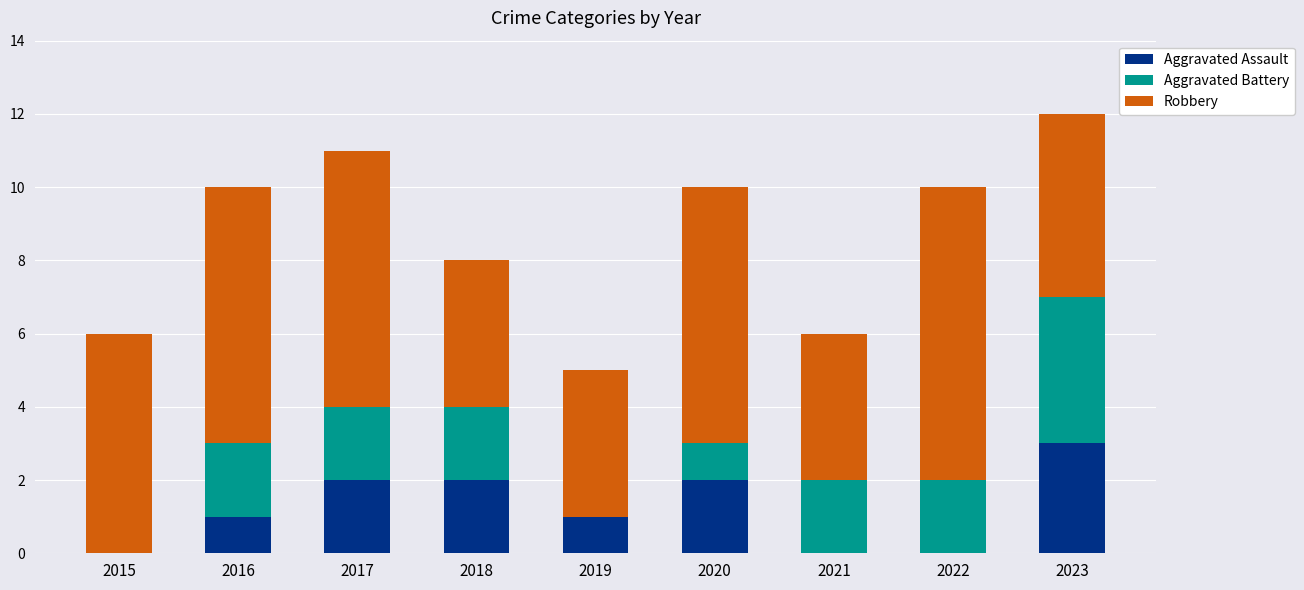

Does the chart contain stacked bars?

Yes